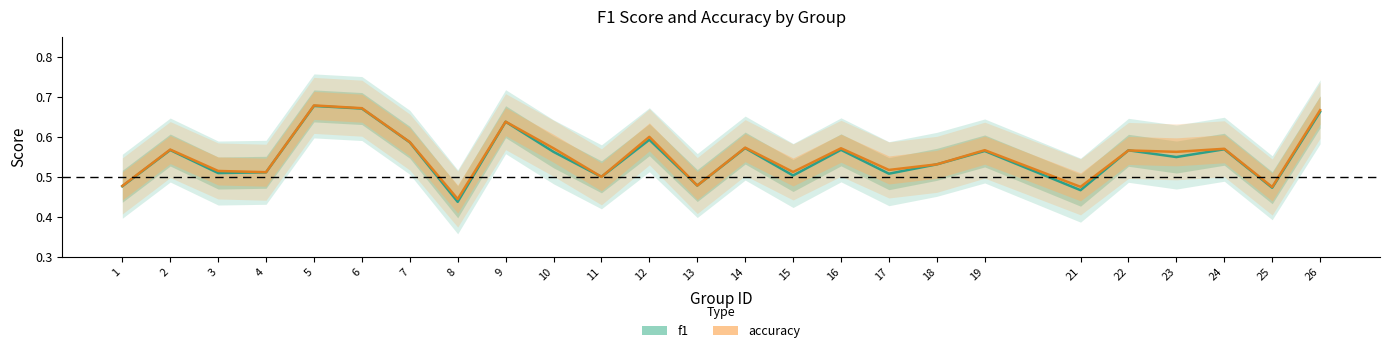

Reading right to left, what are all the values shown in this chart?

f1: 26=0.7	25=0.5	24=0.6	23=0.5	22=0.6	21=0.5	19=0.6	18=0.5	17=0.5	16=0.6	15=0.5	14=0.6	13=0.5	12=0.6	11=0.5	10=0.6	9=0.6	8=0.4	7=0.6	6=0.7	5=0.7	4=0.5	3=0.5	2=0.6	1=0.5
accuracy: 26=0.7	25=0.5	24=0.6	23=0.6	22=0.6	21=0.5	19=0.6	18=0.5	17=0.5	16=0.6	15=0.5	14=0.6	13=0.5	12=0.6	11=0.5	10=0.6	9=0.6	8=0.4	7=0.6	6=0.7	5=0.7	4=0.5	3=0.5	2=0.6	1=0.5